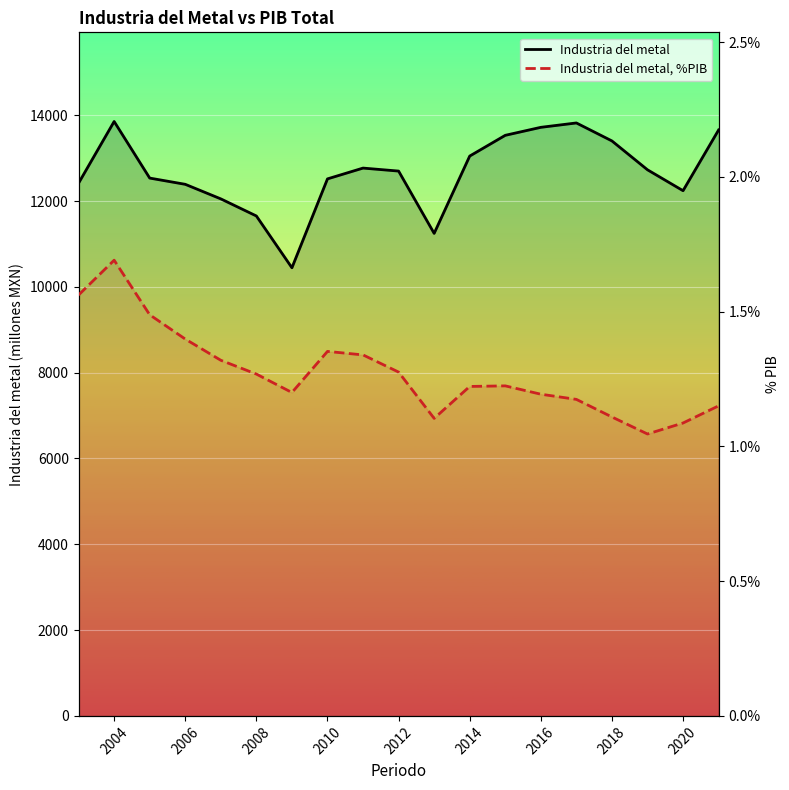

What are all the series names shown in the legend?

Industria del metal, Industria del metal, %PIB